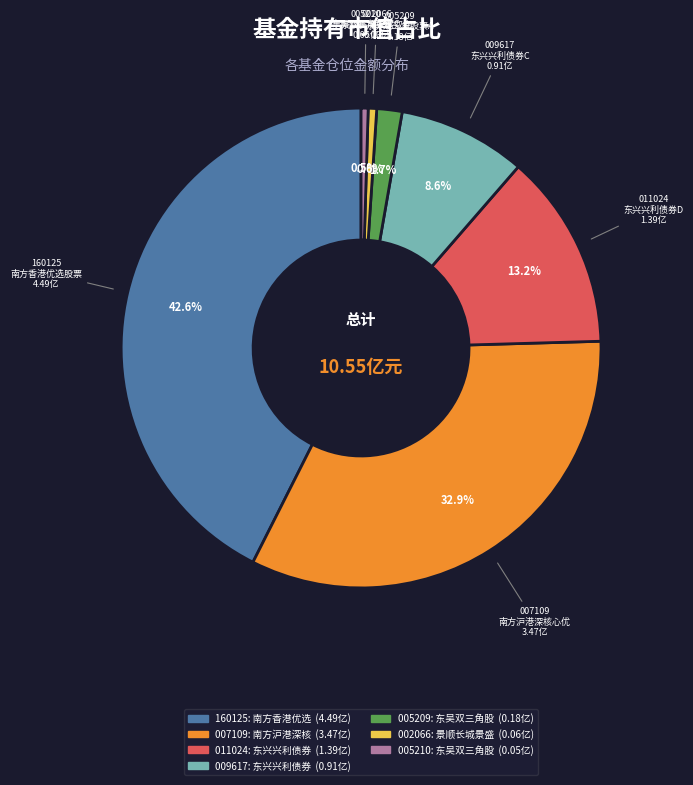

Is there any slice that represents more than half of the pie?

No